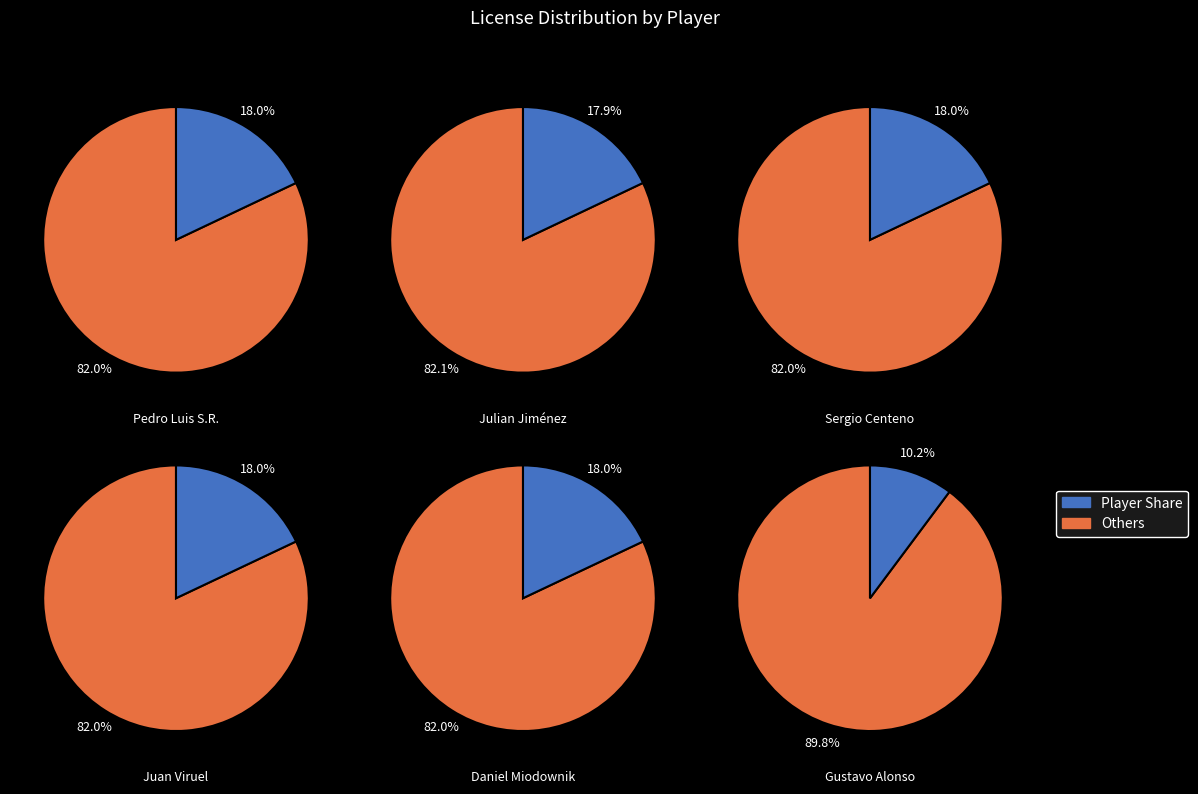

What is the total percentage of Daniel Miodownik and Pedro Luis S.R.?

35.9%